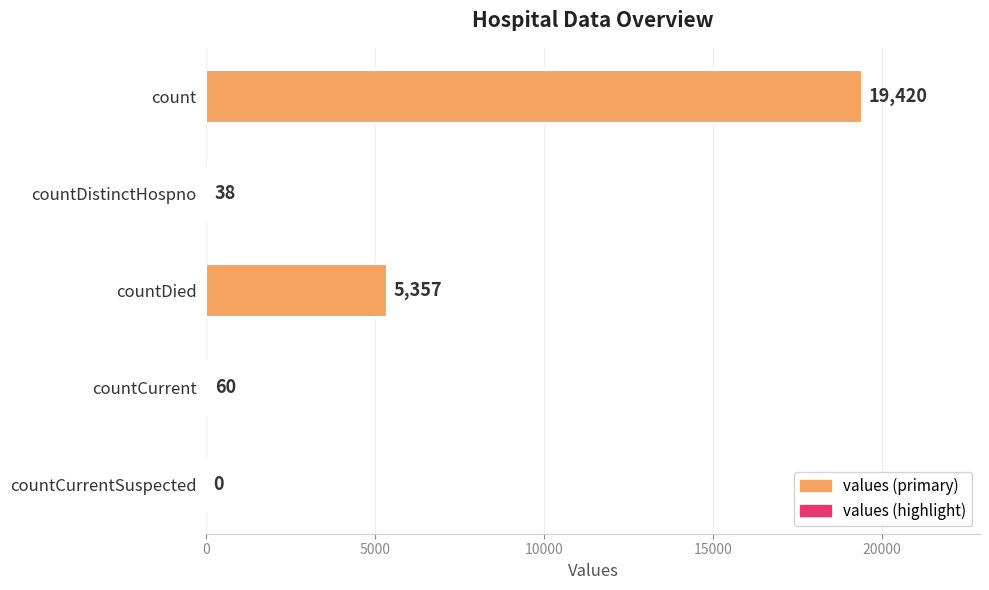

Reading top to bottom, what are all the values shown in this chart?

count=19420	countDistinctHospno=38	countDied=5357	countCurrent=60	countCurrentSuspected=0